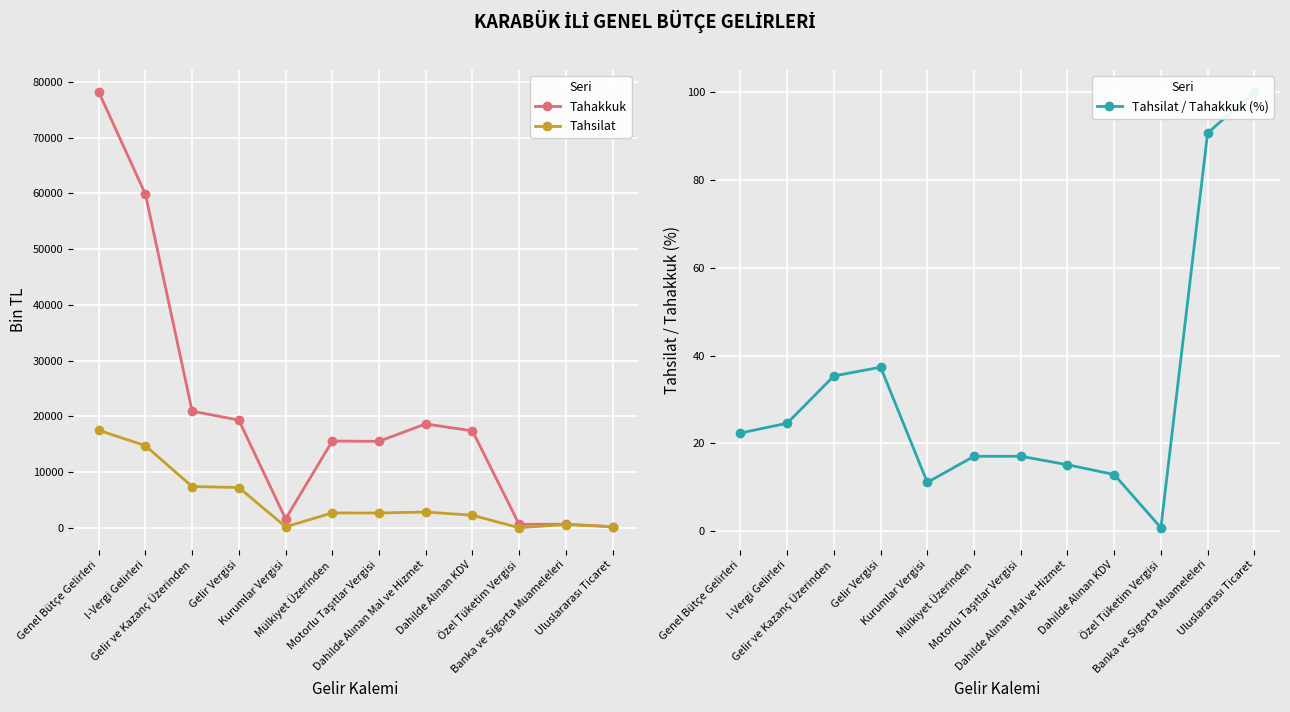

What are all the series names shown in the legend?

Tahakkuk, Tahsilat, Tahsilat / Tahakkuk (%)